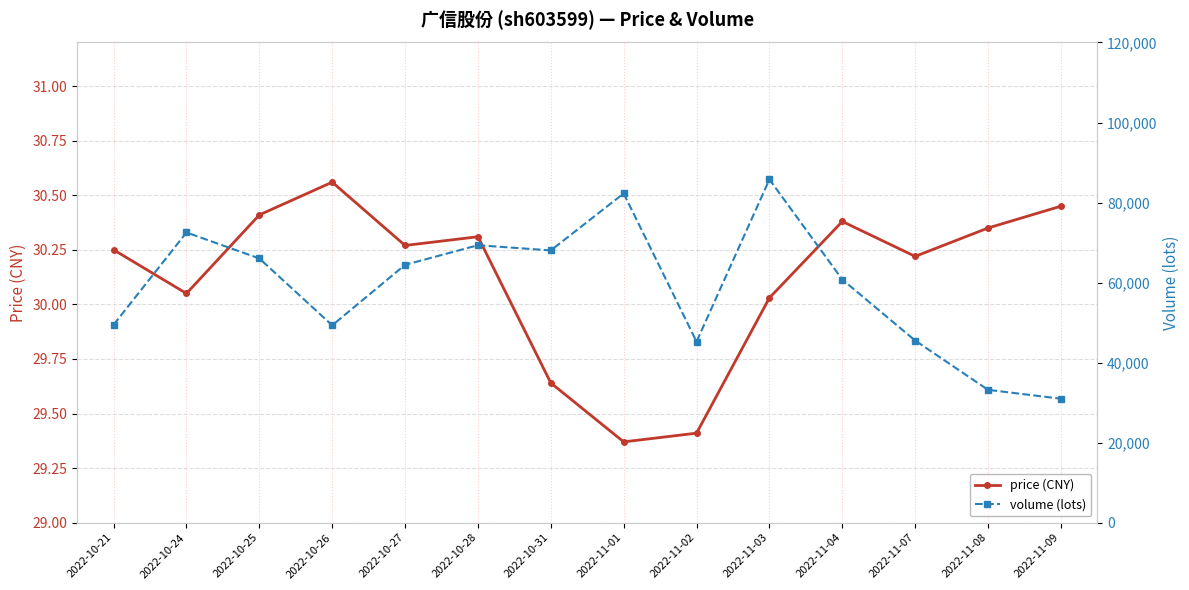

The value of price (CNY) at 2022-10-25 is 42.0. True or false?

False